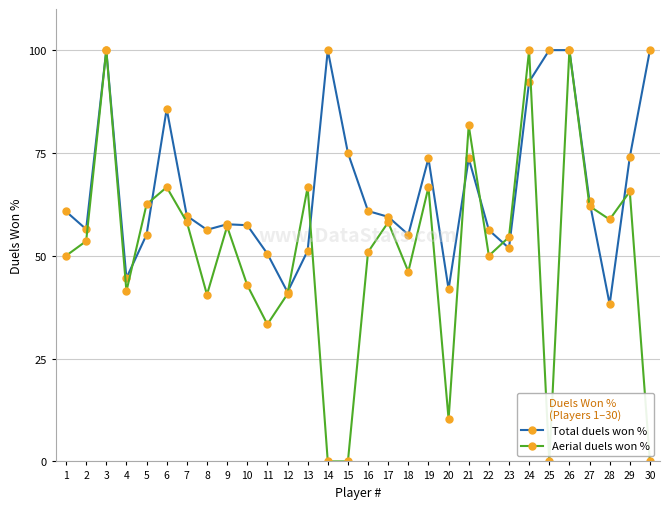

How many data points in Total duels won % are above 59?

16